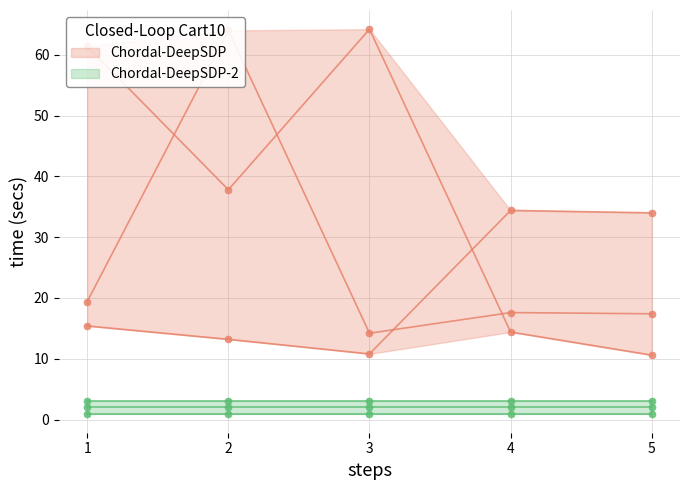

At which label is delta_t3 closest to 22?

1